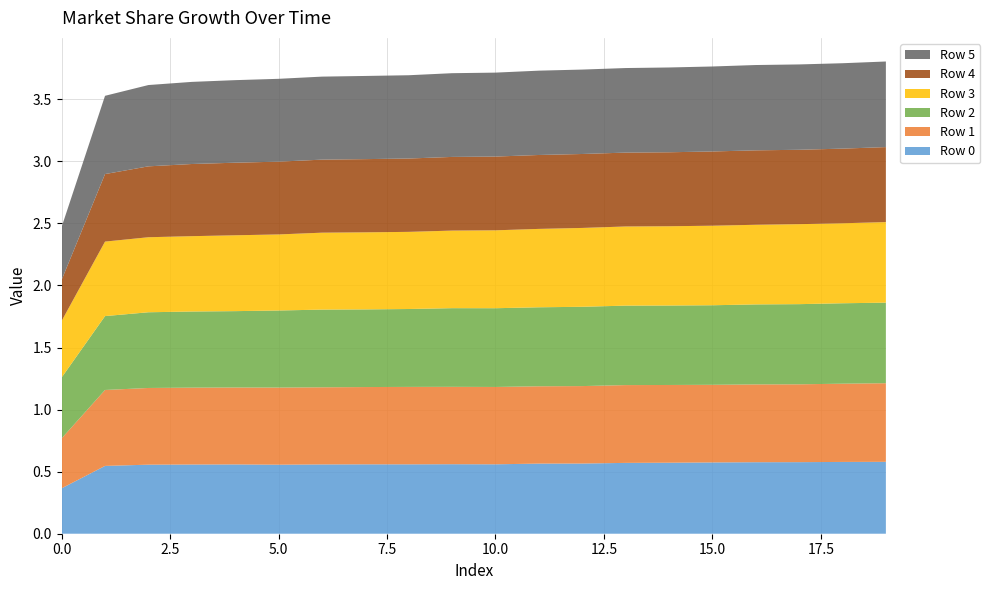

Reading left to right, list all the values displayed in this chart.

Row 0: 0.4	0.5	0.6	0.6	0.6	0.6	0.6	0.6	0.6	0.6	0.6	0.6	0.6	0.6	0.6	0.6	0.6	0.6	0.6	0.6
Row 1: 0.4	0.6	0.6	0.6	0.6	0.6	0.6	0.6	0.6	0.6	0.6	0.6	0.6	0.6	0.6	0.6	0.6	0.6	0.6	0.6
Row 2: 0.5	0.6	0.6	0.6	0.6	0.6	0.6	0.6	0.6	0.6	0.6	0.6	0.6	0.6	0.6	0.6	0.6	0.6	0.6	0.6
Row 3: 0.5	0.6	0.6	0.6	0.6	0.6	0.6	0.6	0.6	0.6	0.6	0.6	0.6	0.6	0.6	0.6	0.6	0.6	0.6	0.6
Row 4: 0.3	0.5	0.6	0.6	0.6	0.6	0.6	0.6	0.6	0.6	0.6	0.6	0.6	0.6	0.6	0.6	0.6	0.6	0.6	0.6
Row 5: 0.4	0.6	0.7	0.7	0.7	0.7	0.7	0.7	0.7	0.7	0.7	0.7	0.7	0.7	0.7	0.7	0.7	0.7	0.7	0.7